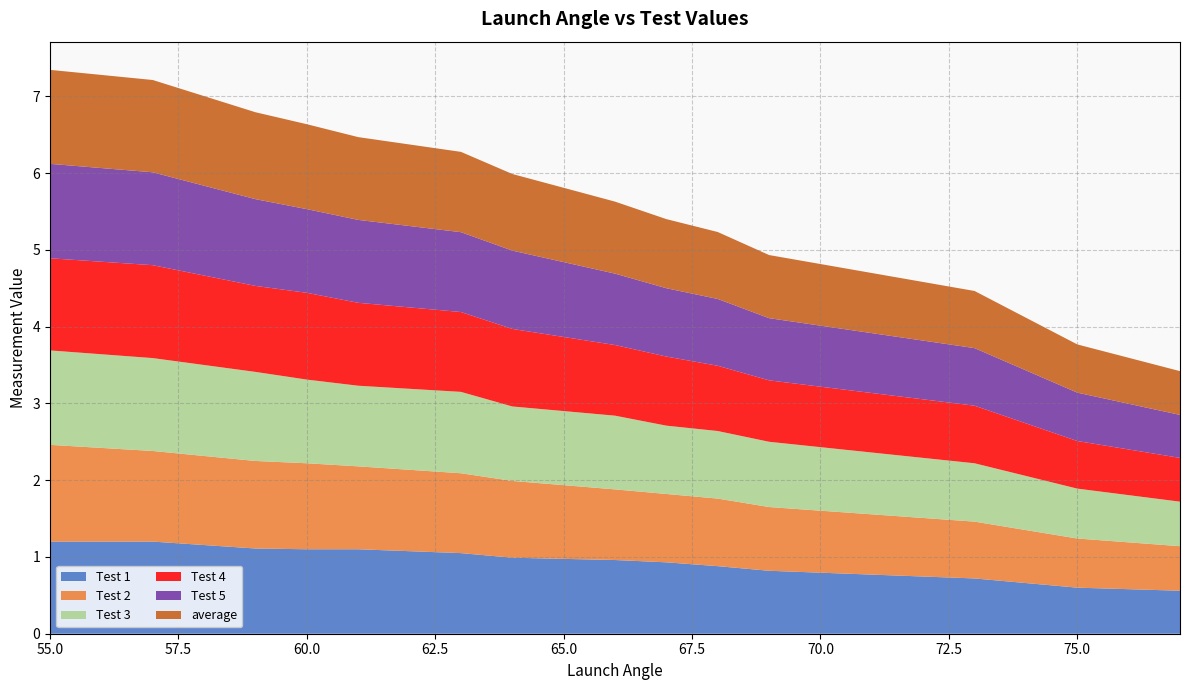

Reading left to right, transcribe all the data shown in this chart.

Test 1: 77=0.6	75=0.6	73=0.7	69=0.8	68=0.9	67=0.9	66=1.0	64=1.0	63=1.1	61=1.1	60=1.1	59=1.1	57=1.2	55=1.2
Test 2: 77=0.6	75=0.6	73=0.7	69=0.8	68=0.9	67=0.9	66=0.9	64=1.0	63=1.0	61=1.1	60=1.1	59=1.1	57=1.2	55=1.3
Test 3: 77=0.6	75=0.7	73=0.8	69=0.8	68=0.9	67=0.9	66=1.0	64=1.0	63=1.1	61=1.1	60=1.1	59=1.2	57=1.2	55=1.2
Test 4: 77=0.6	75=0.6	73=0.8	69=0.8	68=0.8	67=0.9	66=0.9	64=1.0	63=1.0	61=1.1	60=1.1	59=1.1	57=1.2	55=1.2
Test 5: 77=0.6	75=0.6	73=0.8	69=0.8	68=0.9	67=0.9	66=0.9	64=1.0	63=1.0	61=1.1	60=1.1	59=1.1	57=1.2	55=1.2
average: 77=0.6	75=0.6	73=0.7	69=0.8	68=0.9	67=0.9	66=0.9	64=1.0	63=1.0	61=1.1	60=1.1	59=1.1	57=1.2	55=1.2